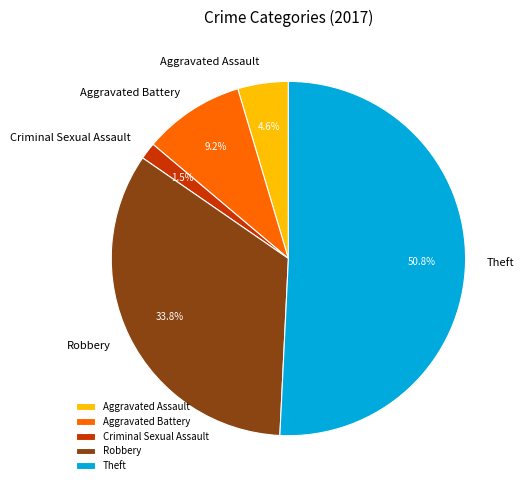

To the nearest percent, what portion does Aggravated Assault represent?

5%